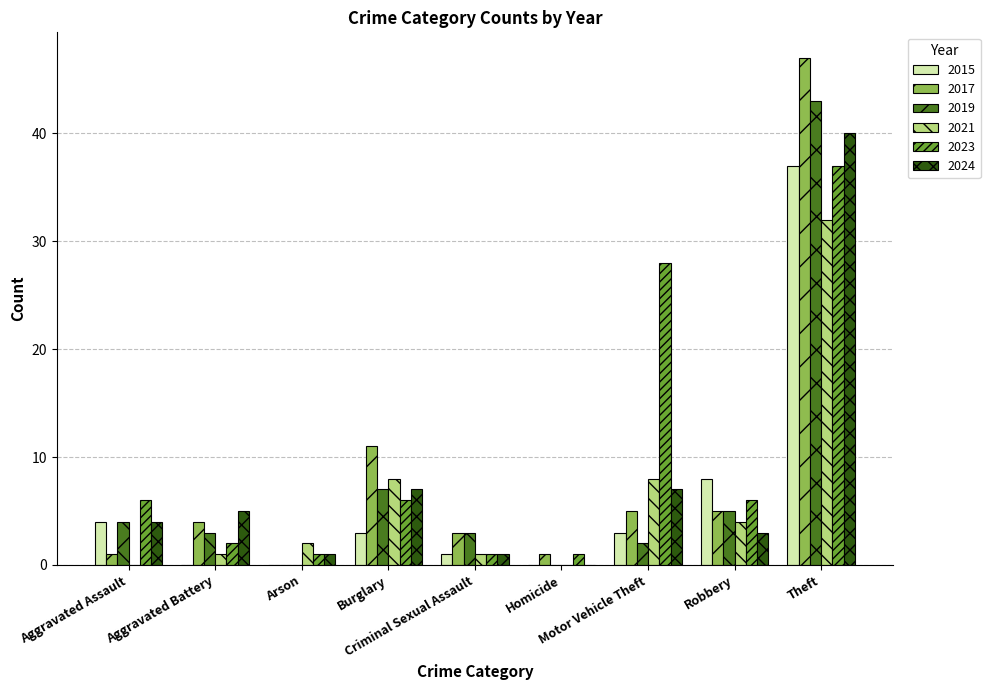

What is the greatest value displayed?

47